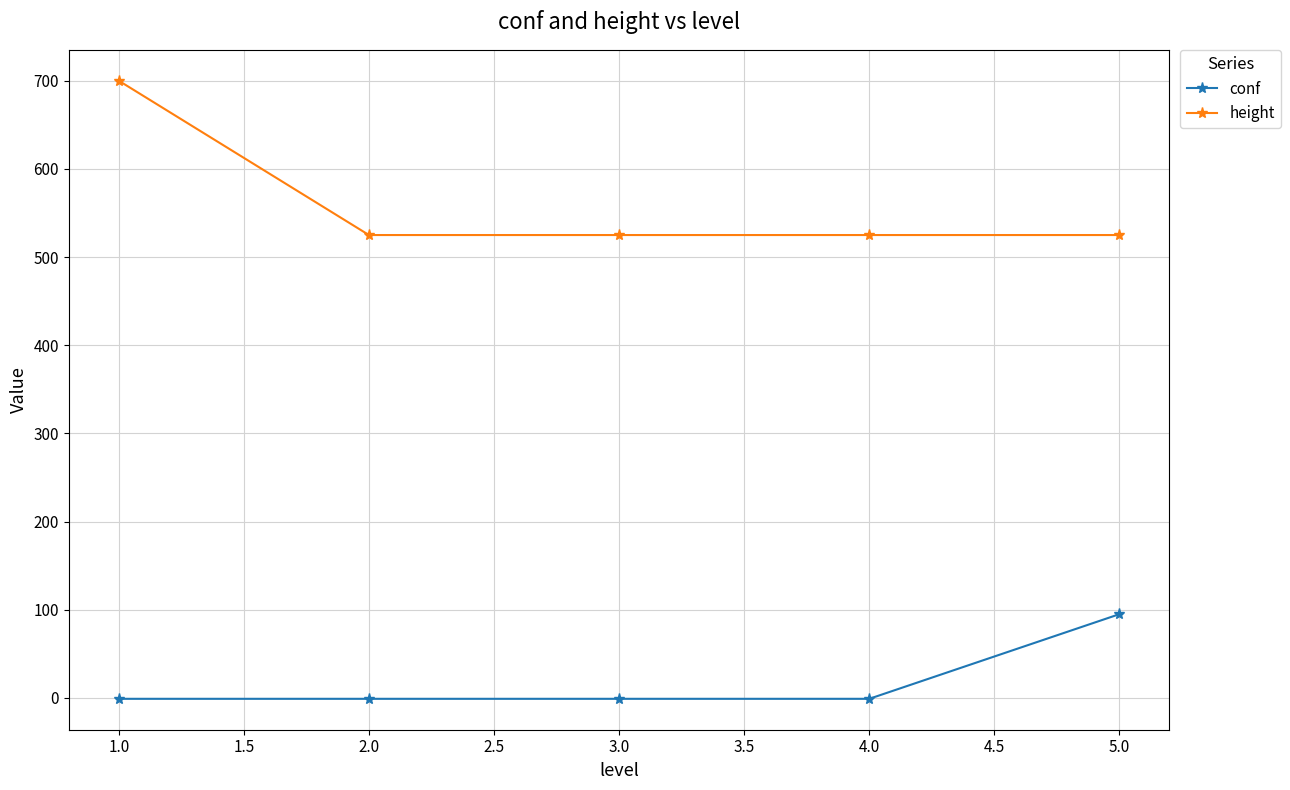

What is the average value of the height series?

560